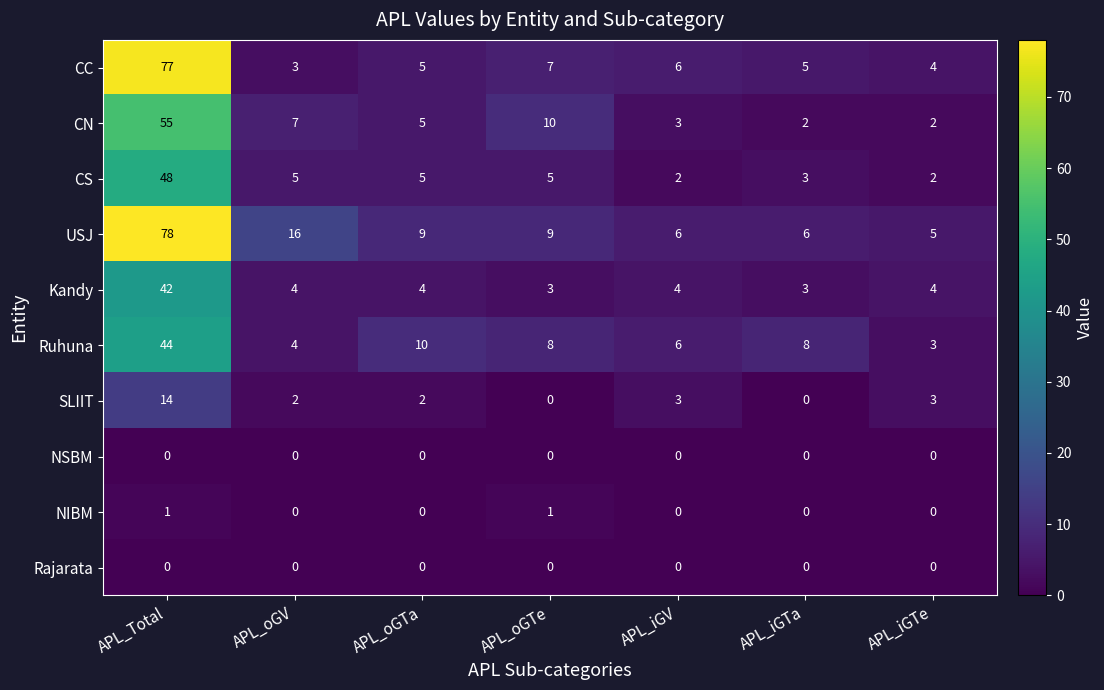

What is the spread (max minus min) of values at APL_oGTe?

10